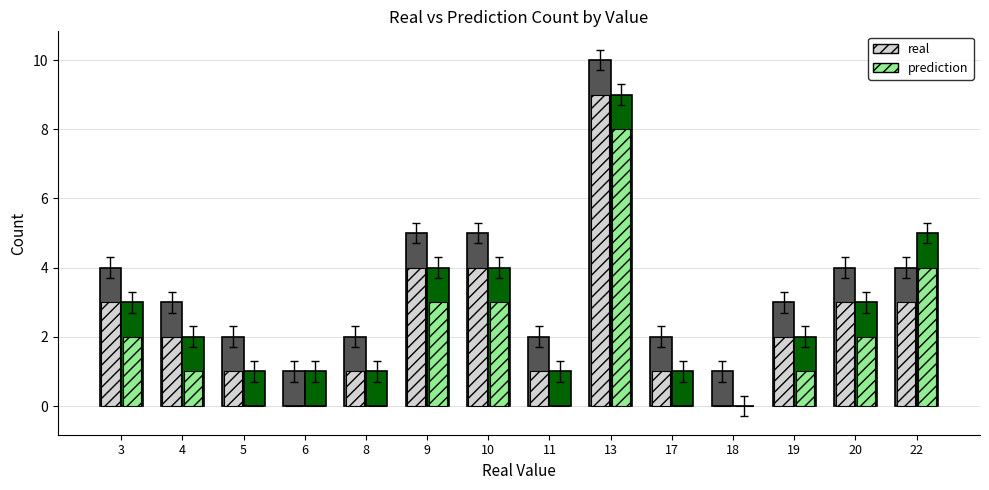

At which category is the sum across all series the highest?

13